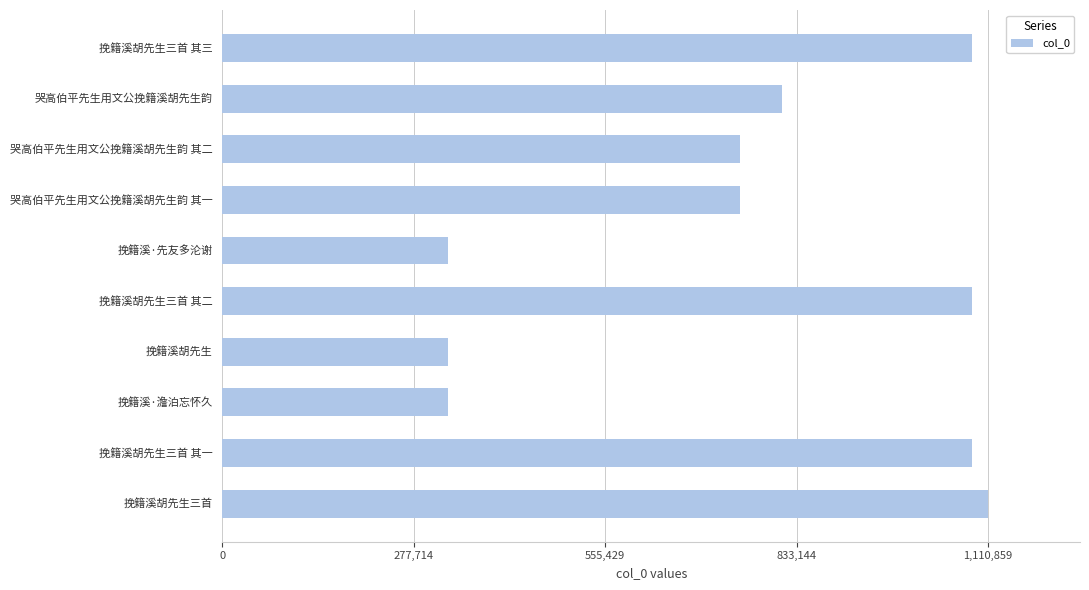

What is the change in value from 哭高伯平先生用文公挽籍溪胡先生韵 to 挽籍溪胡先生三首?

+298665